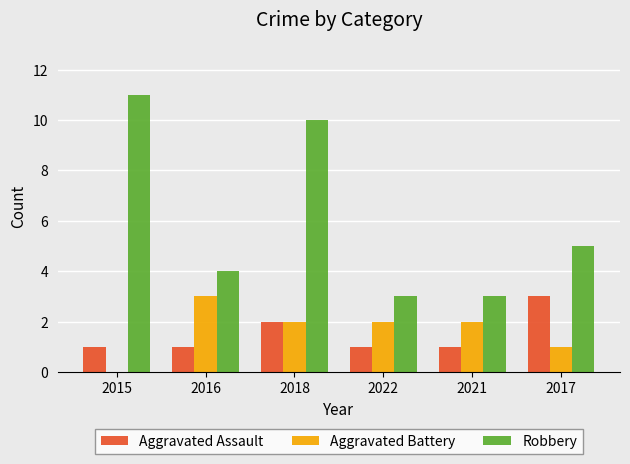

Reading left to right, what are all the values shown in this chart?

Aggravated Assault: 2015=1	2016=1	2018=2	2022=1	2021=1	2017=3
Aggravated Battery: 2015=0	2016=3	2018=2	2022=2	2021=2	2017=1
Robbery: 2015=11	2016=4	2018=10	2022=3	2021=3	2017=5